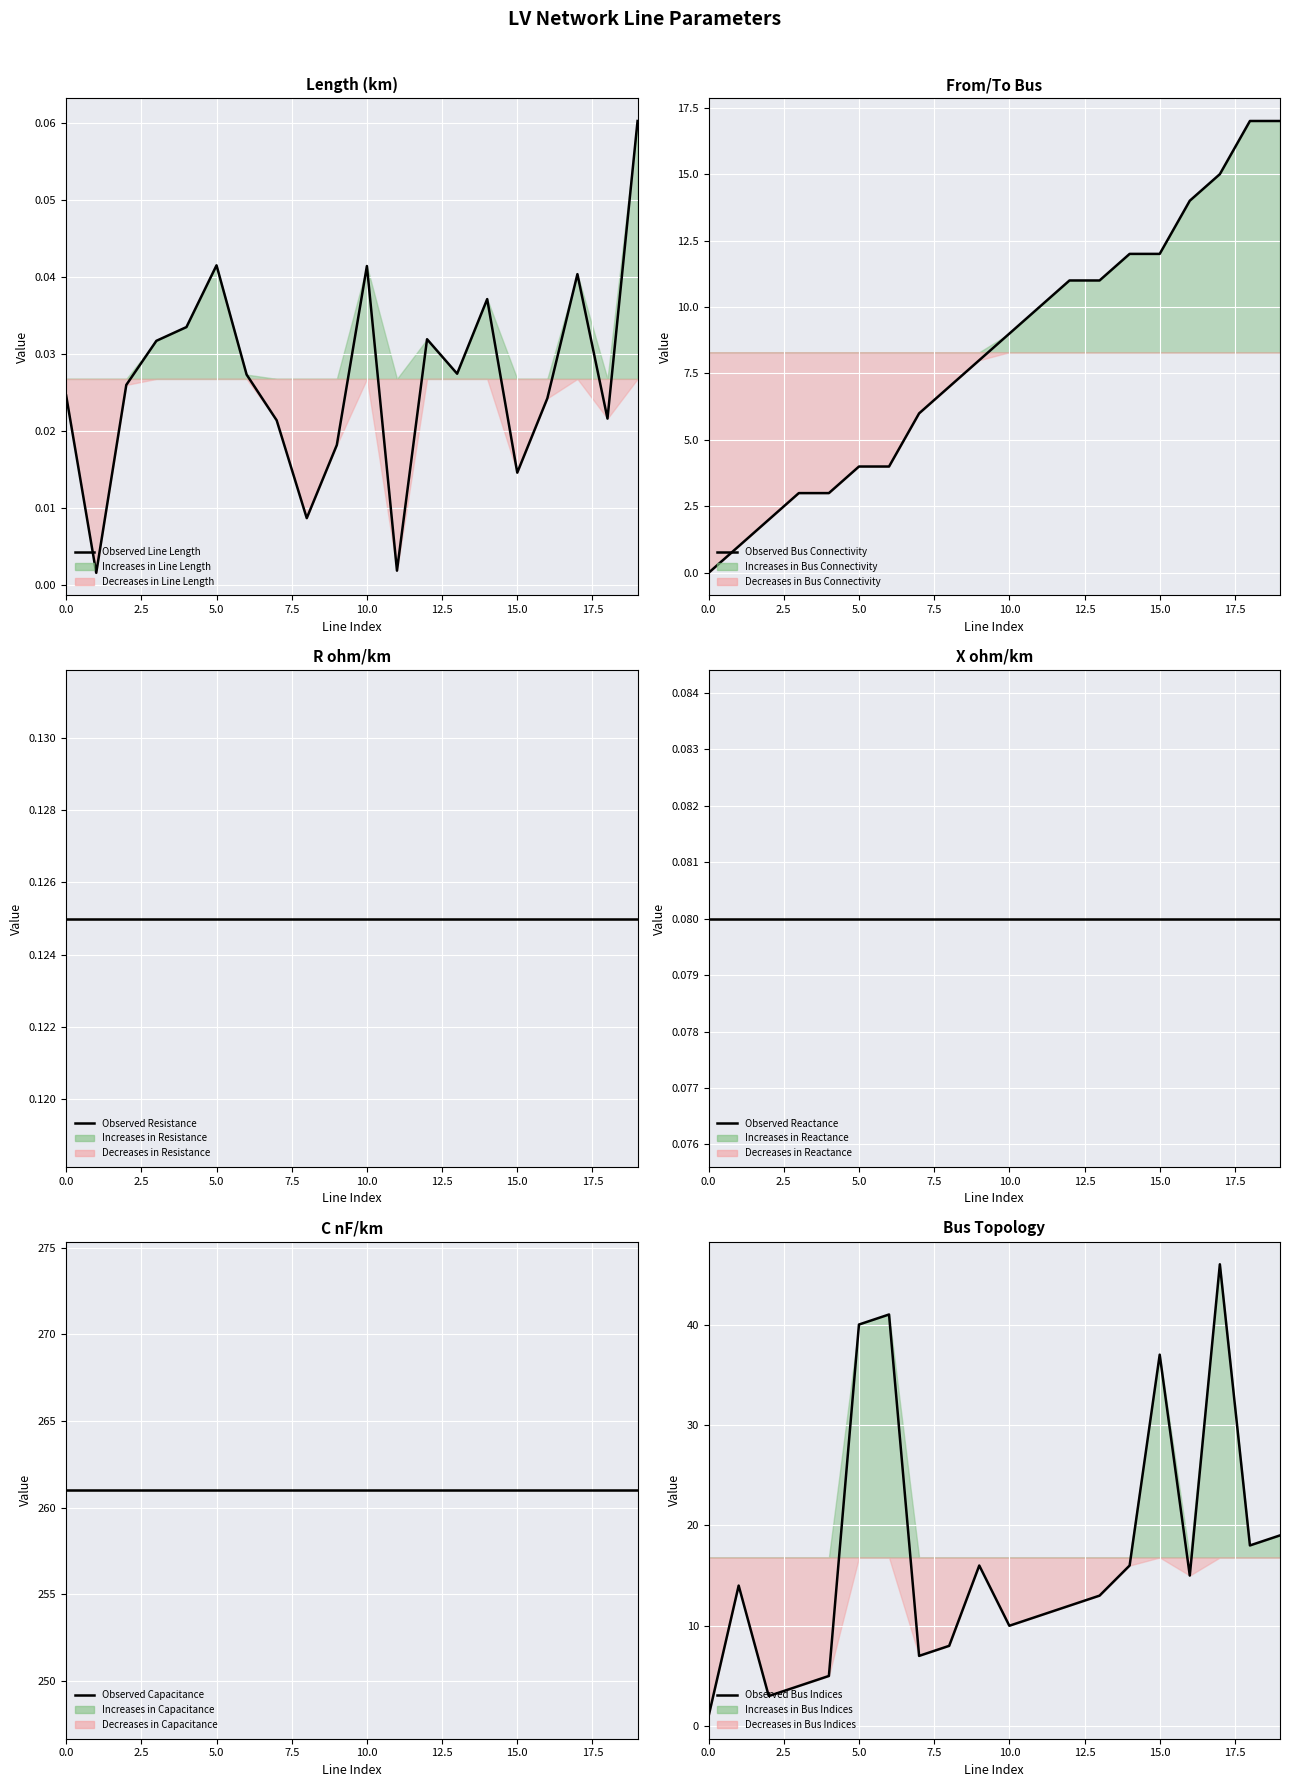

Which has a higher value, 17 or 15.0?

17